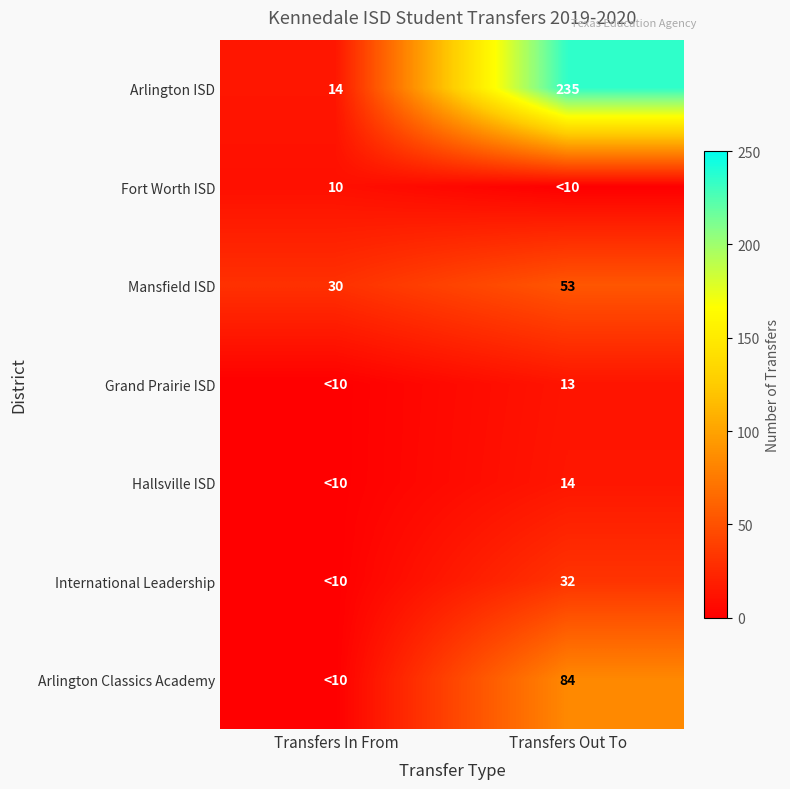

What is the sum of the Arlington ISD values at Transfers In From and Transfers Out To?

249